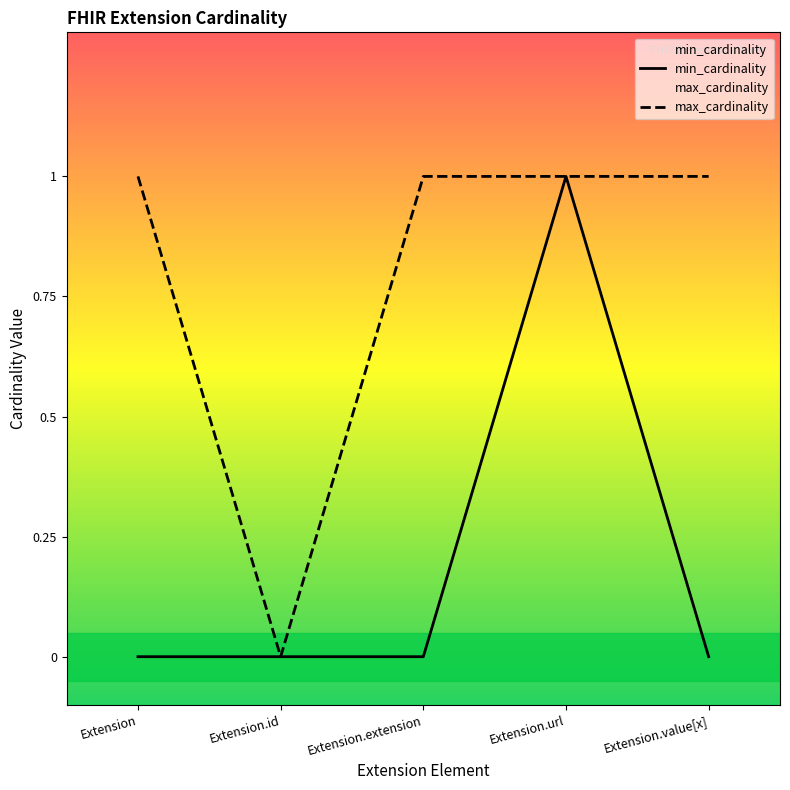

True or false: max_cardinality has more than 2 points higher than both neighbors.

False